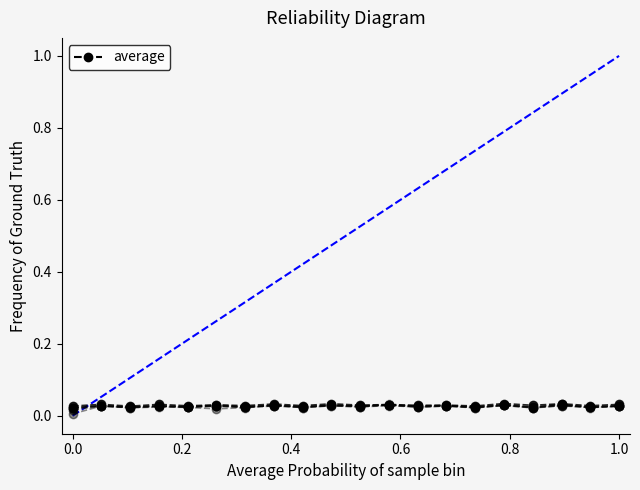

Is the value of 5 at 6 greater than the value of 3 at 7?

No